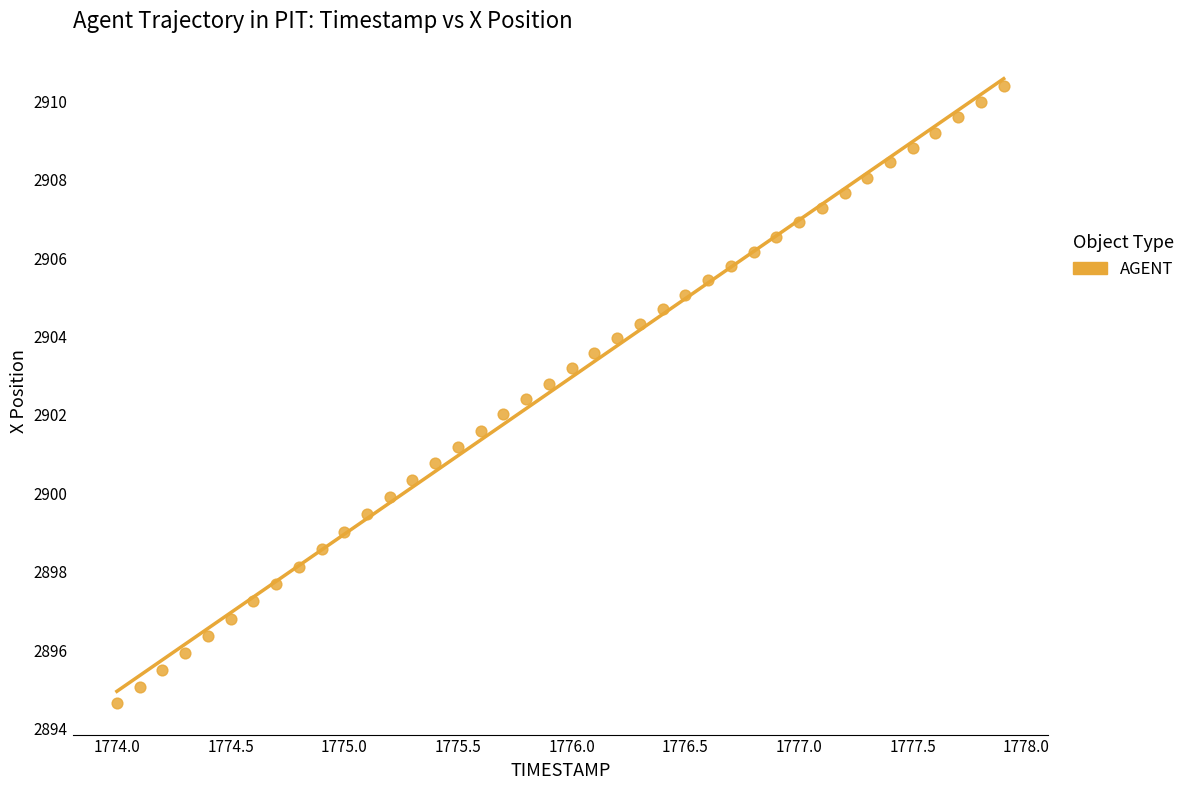

What is the range of Y values (max minus min)?

15.8